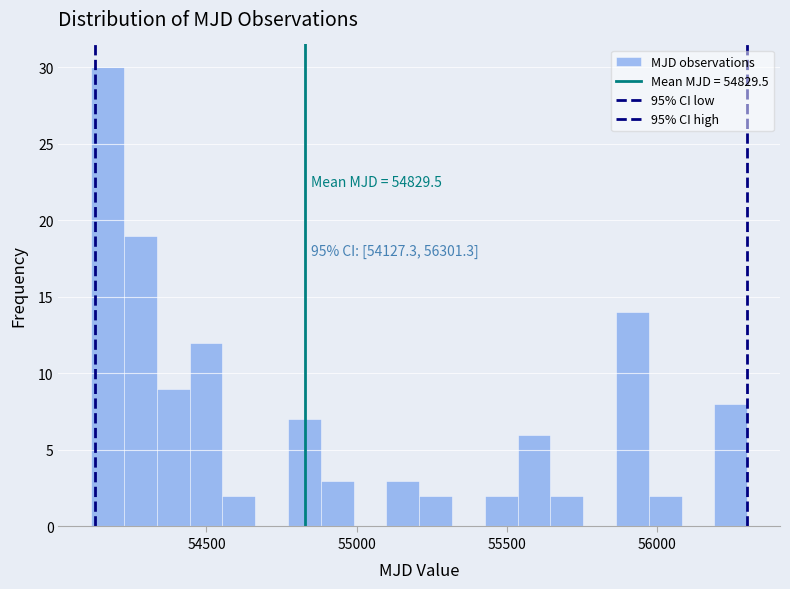

Around what value on the x-axis is the tallest bar? Give the approximate position of its centre, as read against the axis.

54150